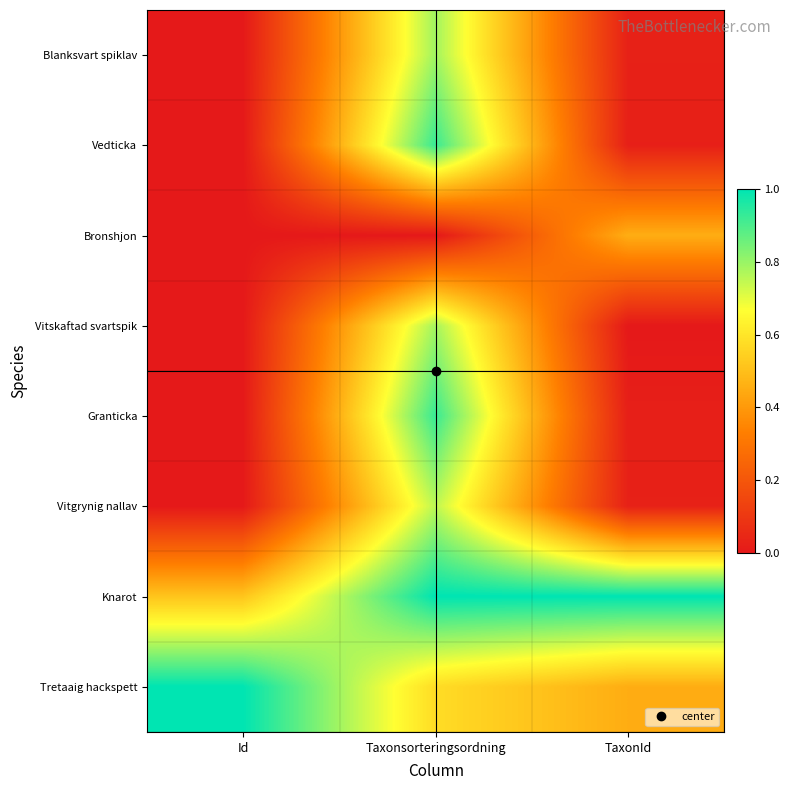

Reading left to right, transcribe all the data shown in this chart.

Blanksvart spiklav: Id=0.0	Taxonsorteringsordning=0.8	TaxonId=0.0
Vedticka: Id=0.0	Taxonsorteringsordning=0.9	TaxonId=0.0
Bronshjon: Id=0.0	Taxonsorteringsordning=0.0	TaxonId=0.5
Vitskaftad svartspik: Id=0.0	Taxonsorteringsordning=0.8	TaxonId=0.0
Granticka: Id=0.0	Taxonsorteringsordning=0.9	TaxonId=0.0
Vitgrynig nallav: Id=0.0	Taxonsorteringsordning=0.8	TaxonId=0.0
Knarot: Id=0.5	Taxonsorteringsordning=1.0	TaxonId=1.0
Tretaaig hackspett: Id=1.0	Taxonsorteringsordning=0.6	TaxonId=0.5